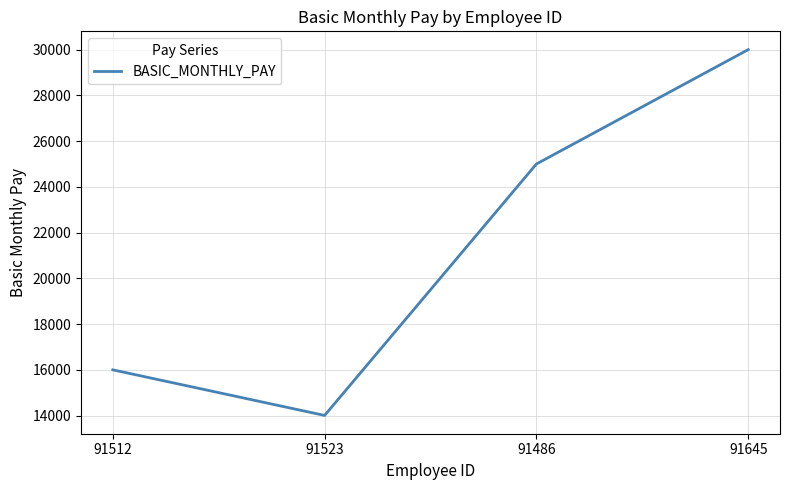

Rank the categories by value from lowest to highest.

91523, 91512, 91486, 91645